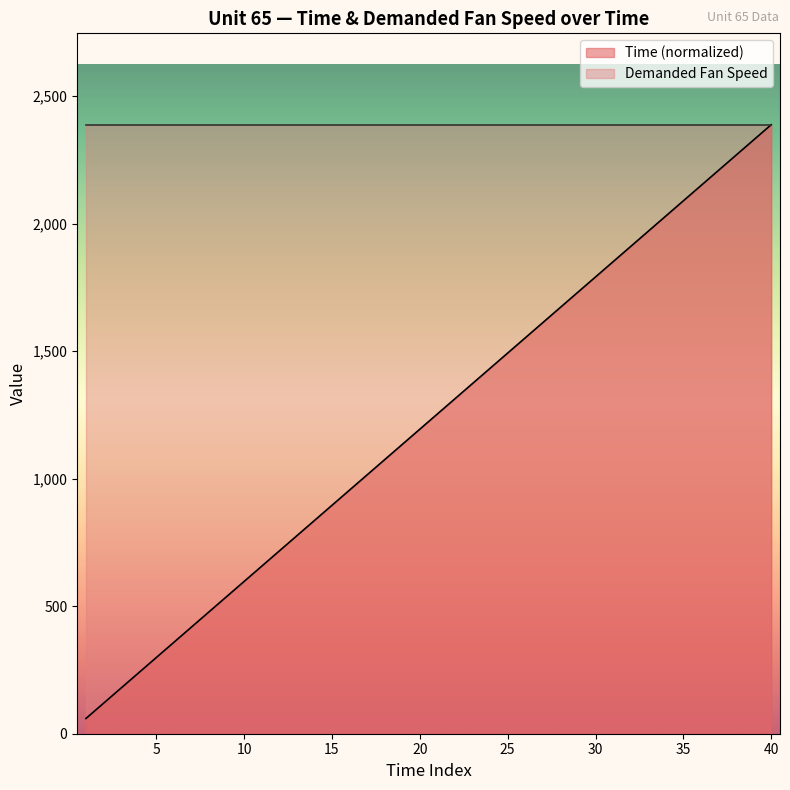

Count the number of data series in this chart.

2